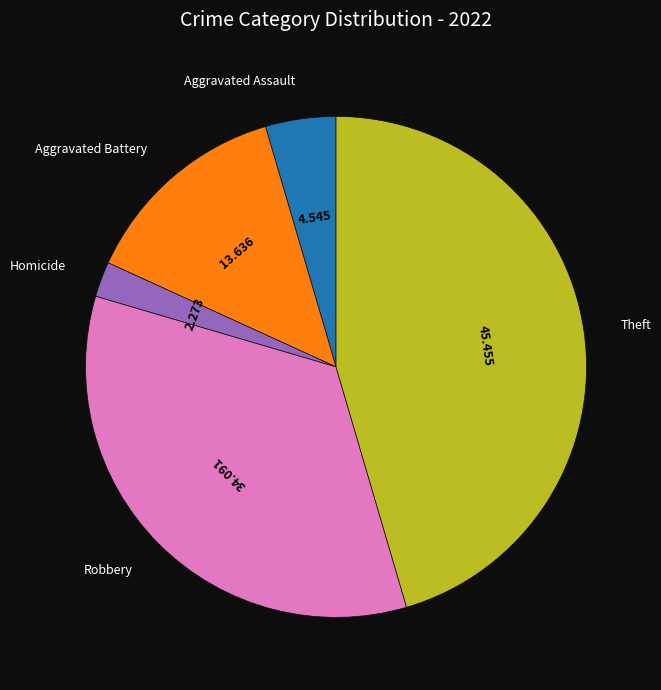

Is there any slice that represents more than half of the pie?

No